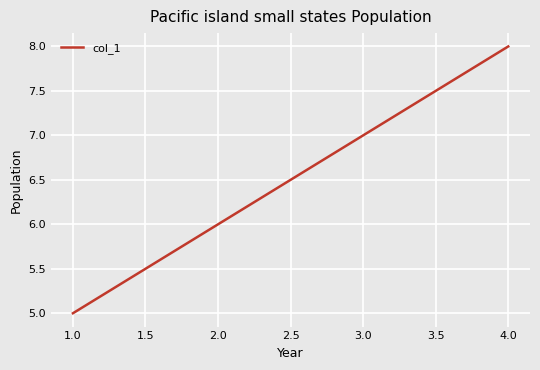

What is the maximum value shown in the chart?

8